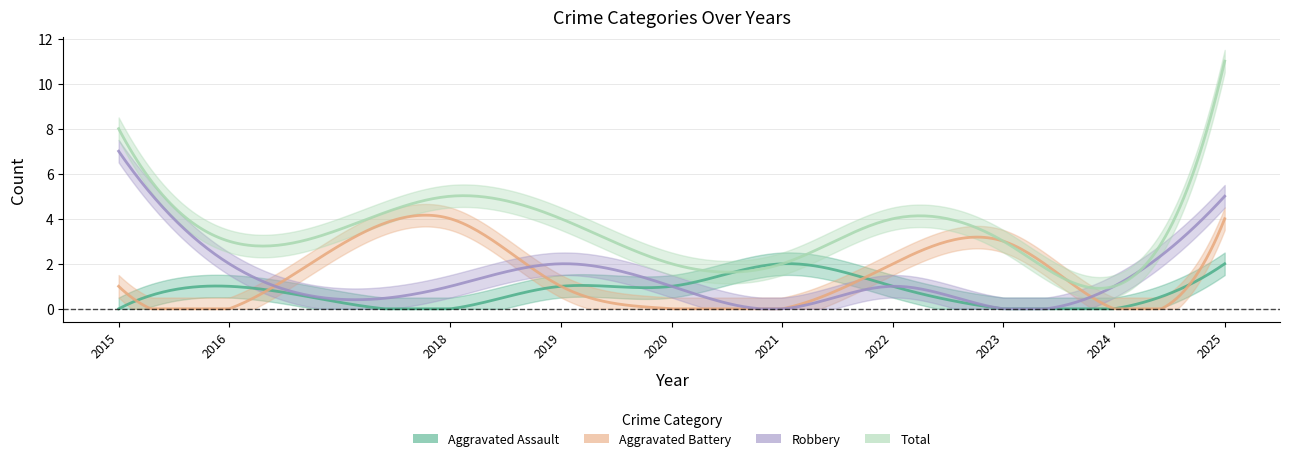

How many intersections are there between Aggravated Battery and Aggravated Assault?

3